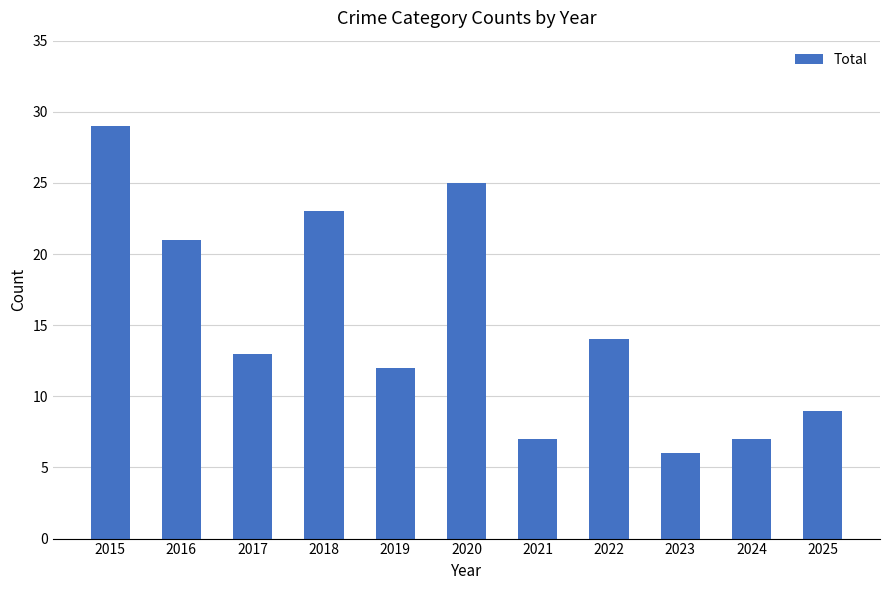

Which category has the lowest value across all series?

2023